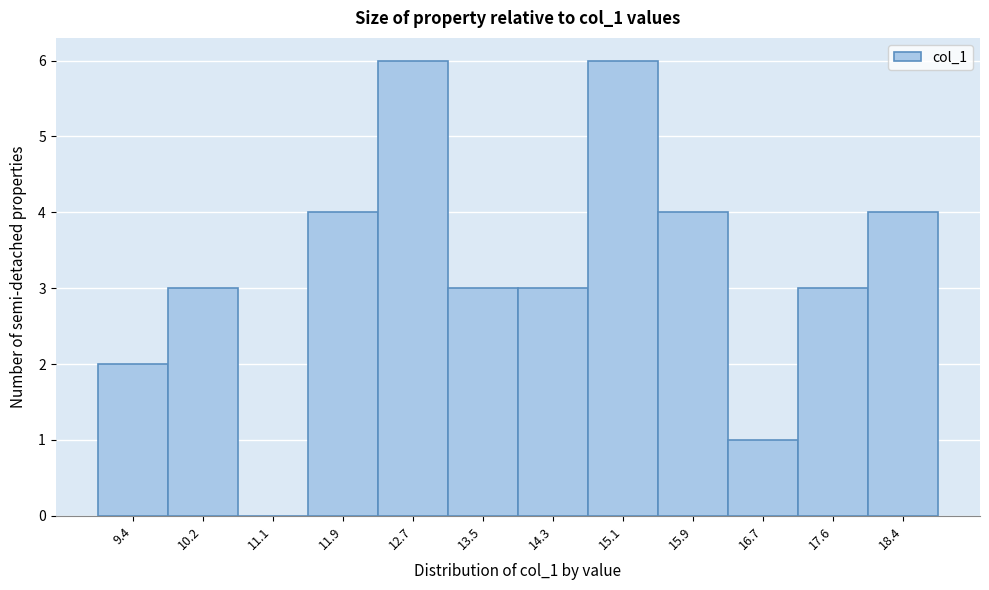

Reading left to right, list all the values displayed in this chart.

9.4=2	10.2=3	11.1=0	11.9=4	12.7=6	13.5=3	14.3=3	15.1=6	15.9=4	16.7=1	17.6=3	18.4=4